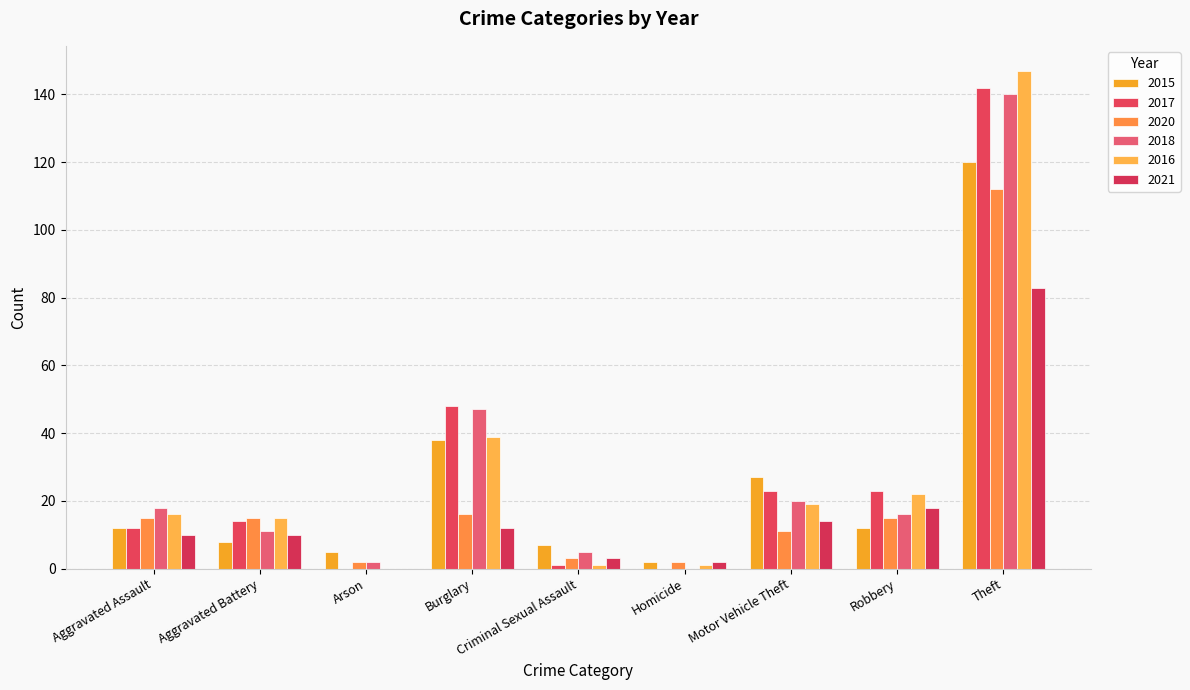

Is it true that 2015 equals 7 at Criminal Sexual Assault?

True